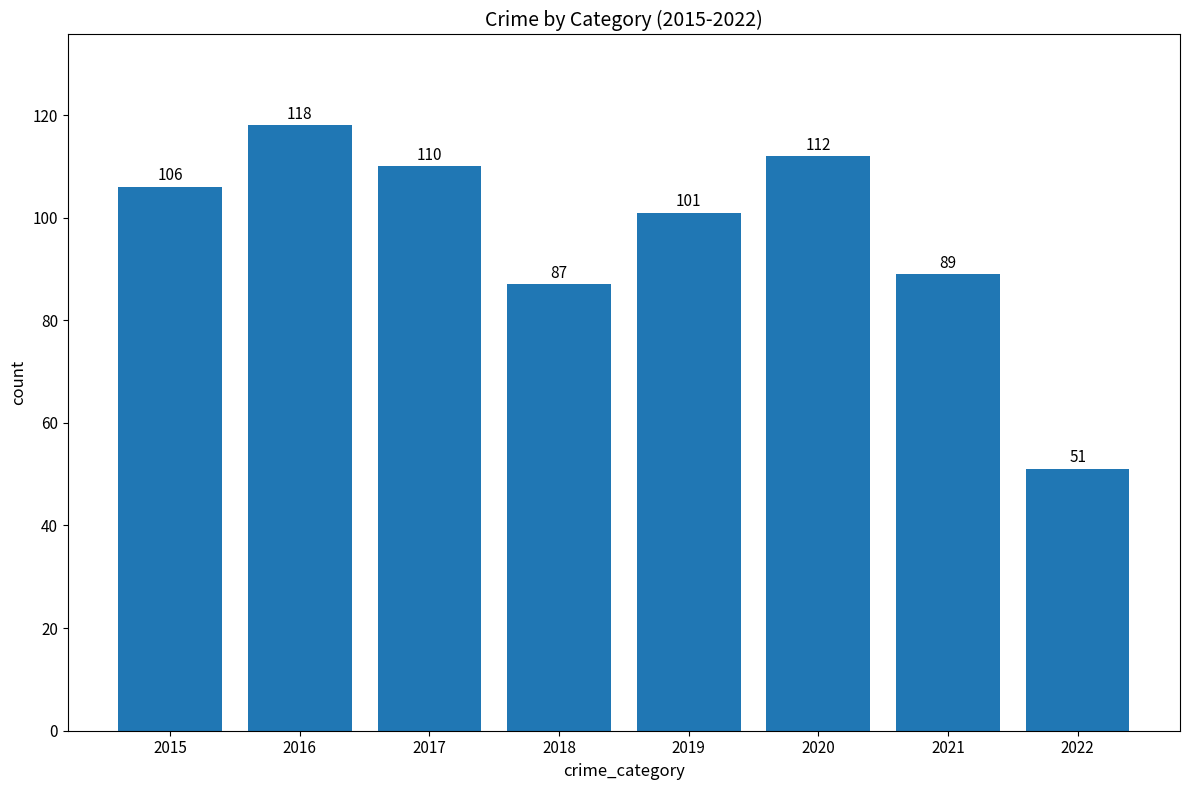

What is the approximate value at 2018, to the nearest 10?

90